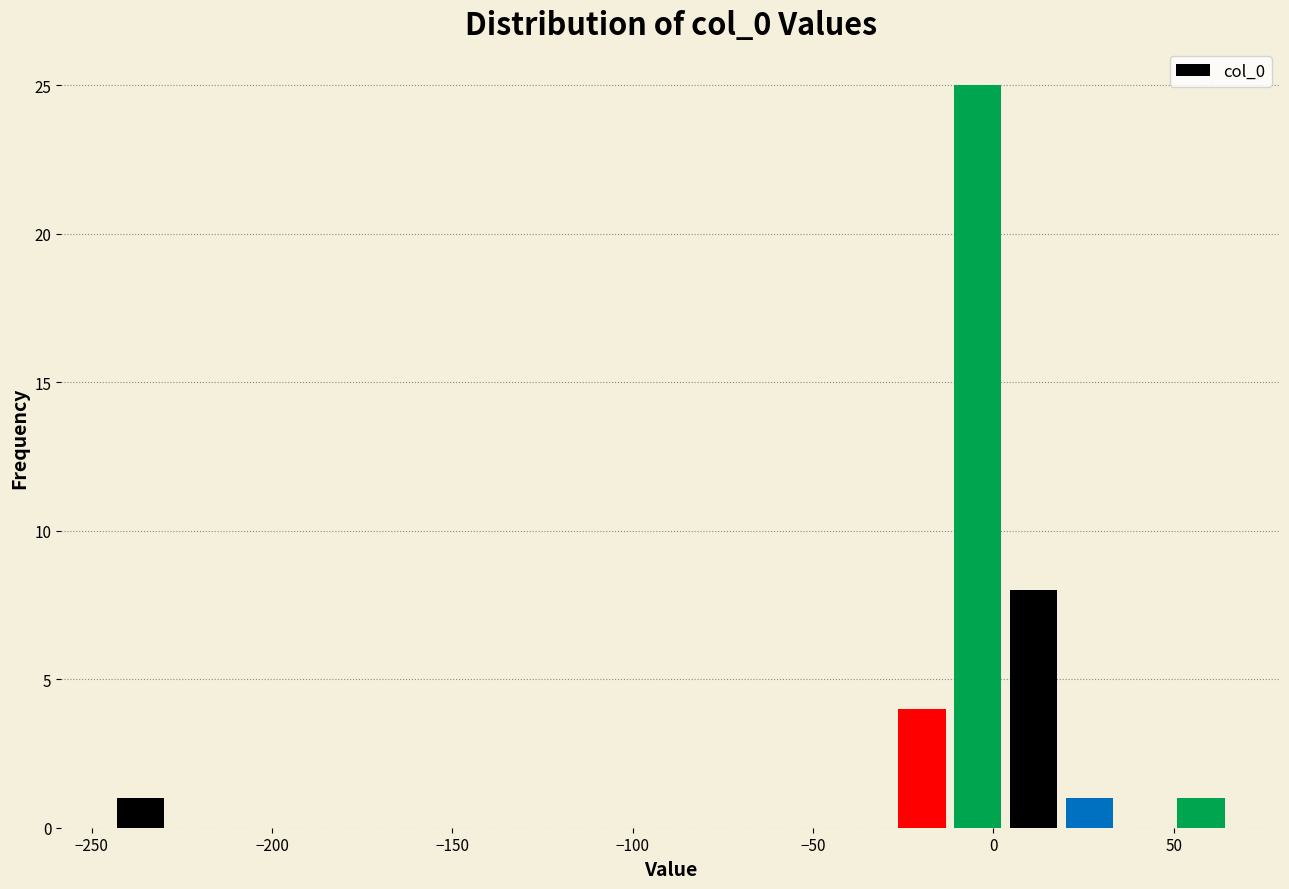

Read against the x-axis, roughly where is the centre of the tallest bar?

-5